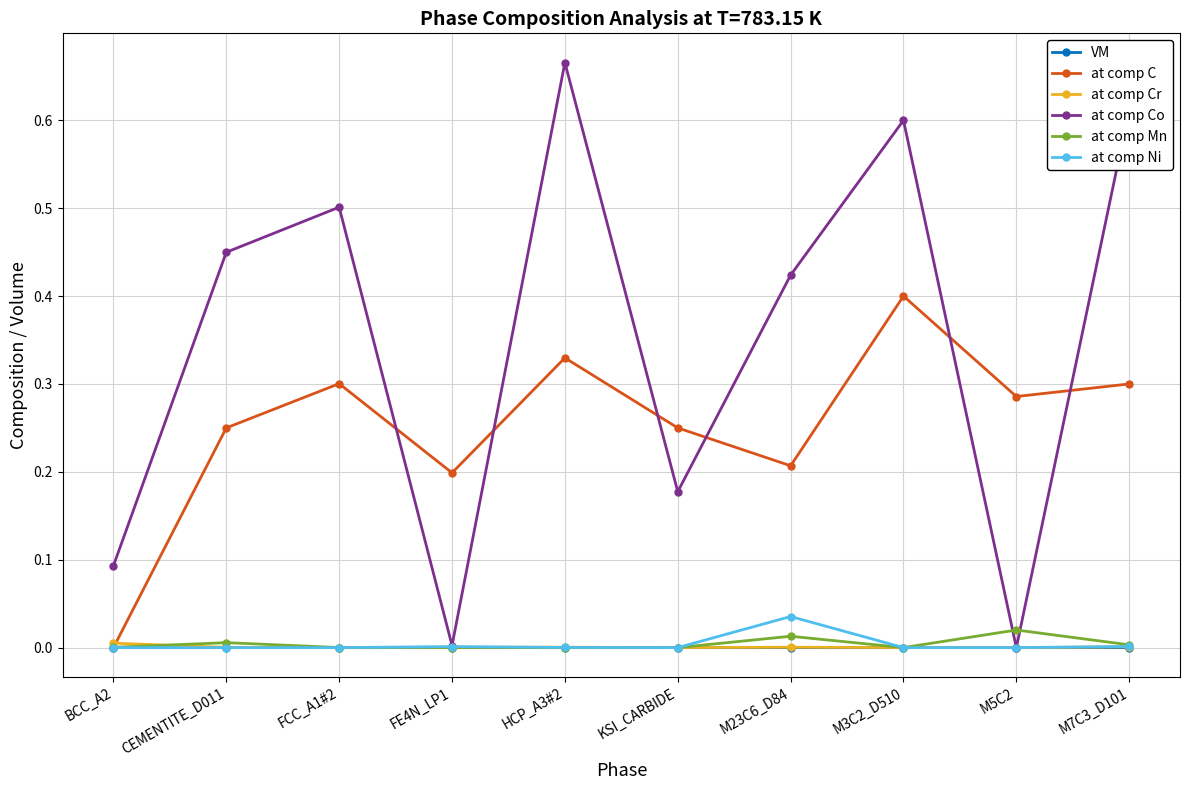

Between which two adjacent categories do at comp Co and at comp C first intersect?

FCC_A1#2 and FE4N_LP1